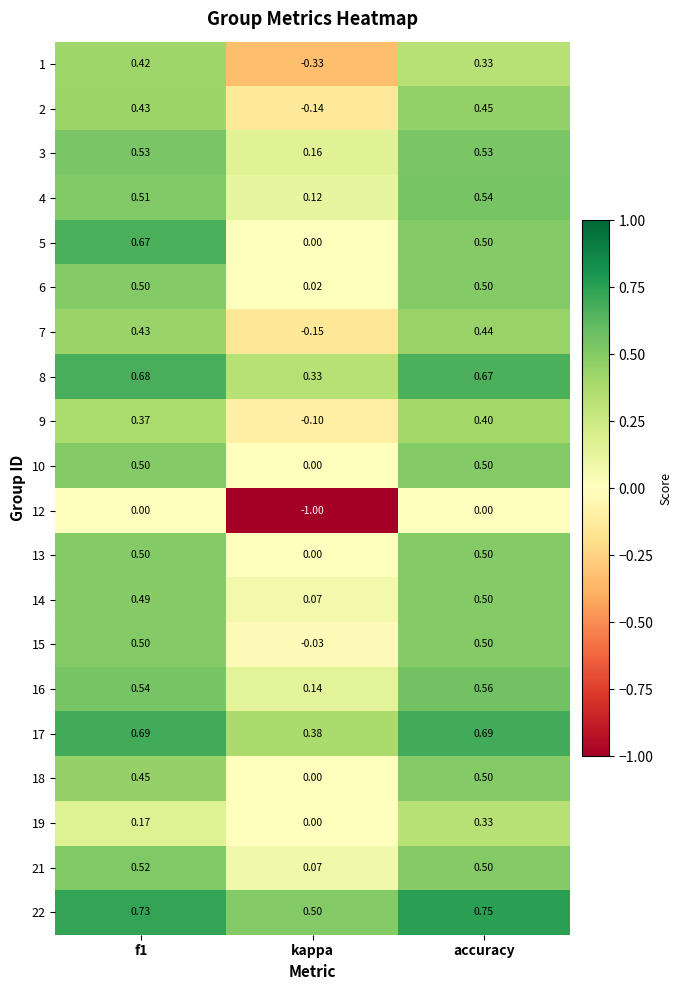

Which category has the highest value across all series?

accuracy